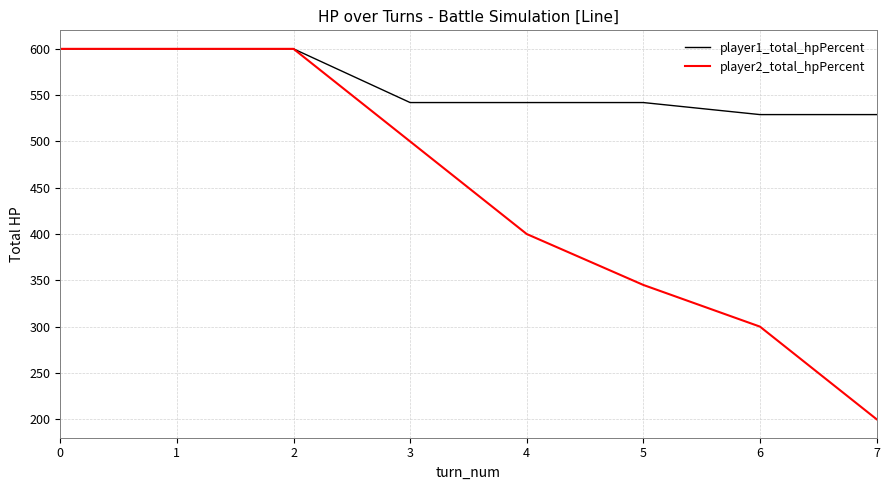

The value of player2_total_hpPercent at 7 is 351. True or false?

False